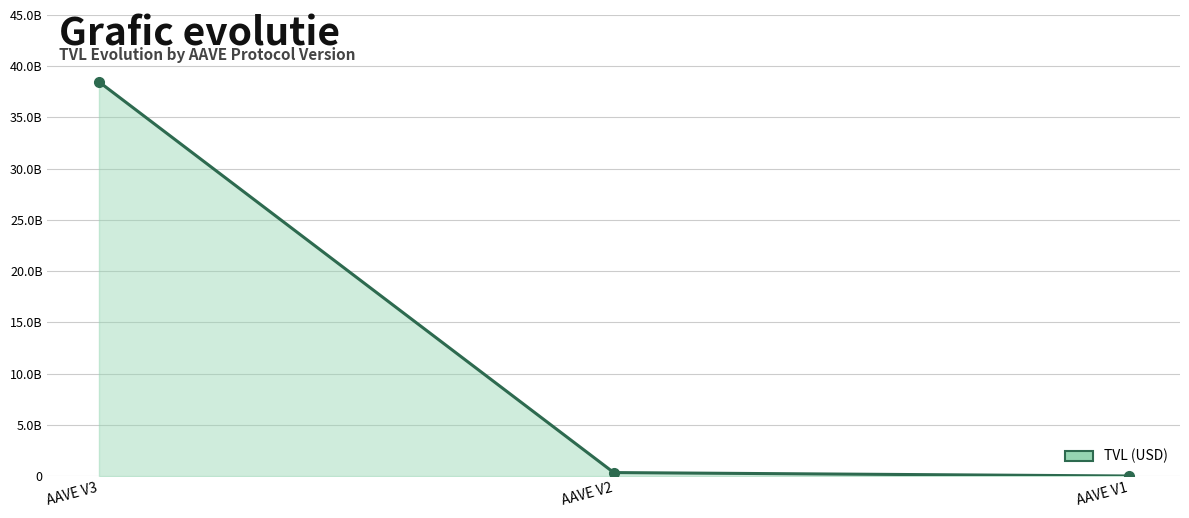

Between AAVE V2 and AAVE V1, which is larger?

AAVE V2